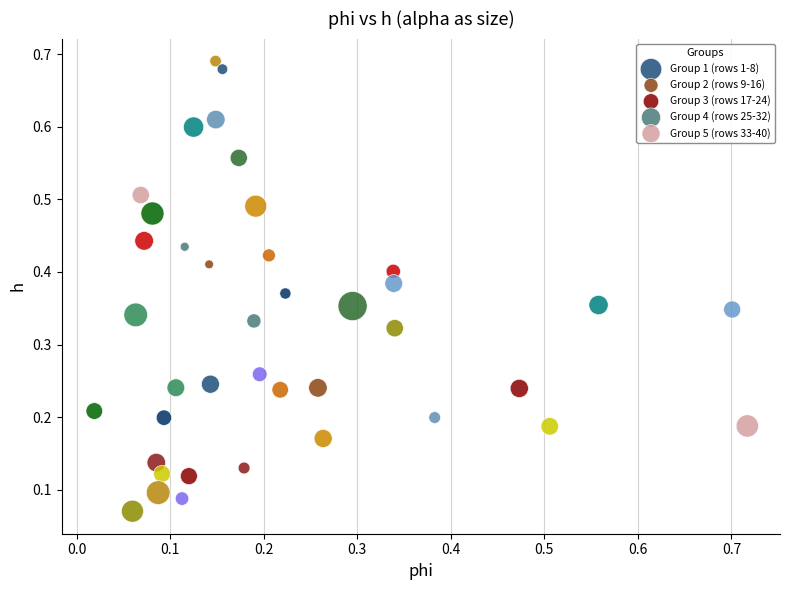

Which series reaches the minimum Y coordinate?

Group 1 (rows 1-8)